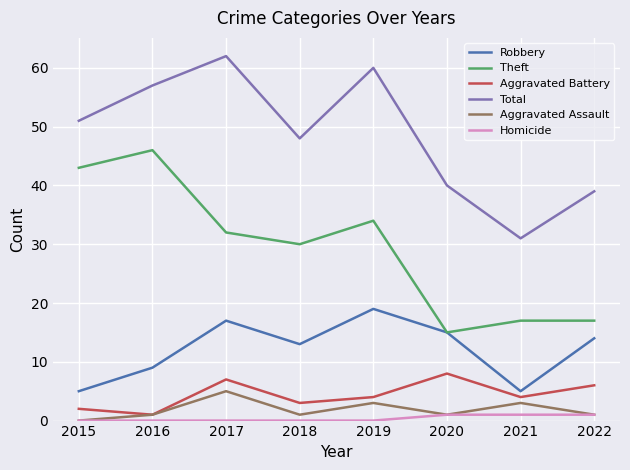

The Robbery series shows 9 at 2015. True or false?

False